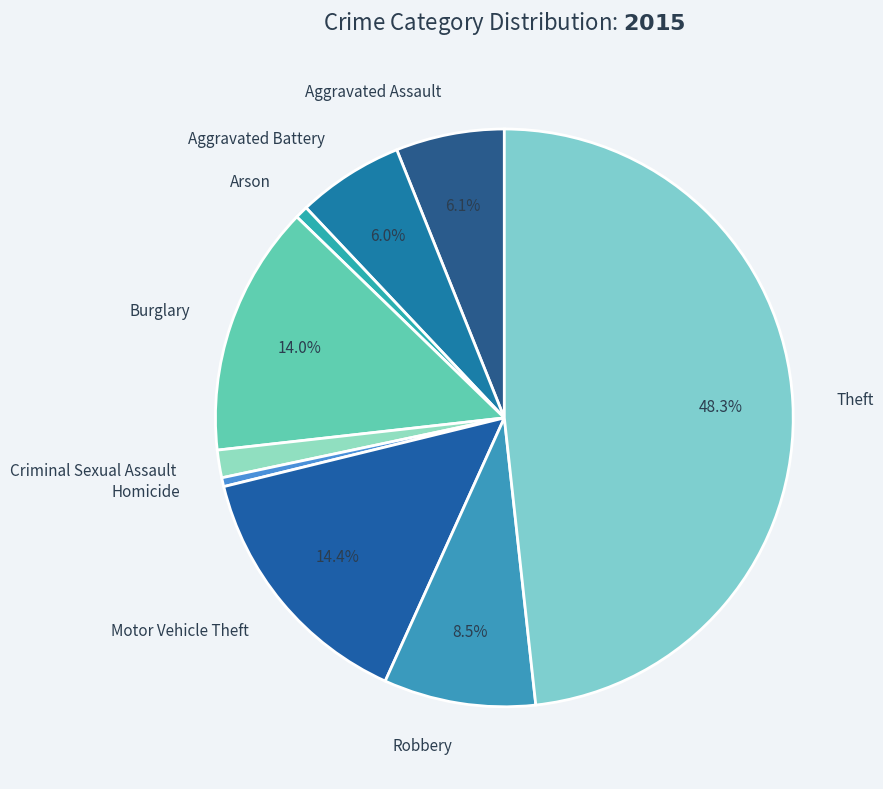

How many segments does this pie chart have?

9